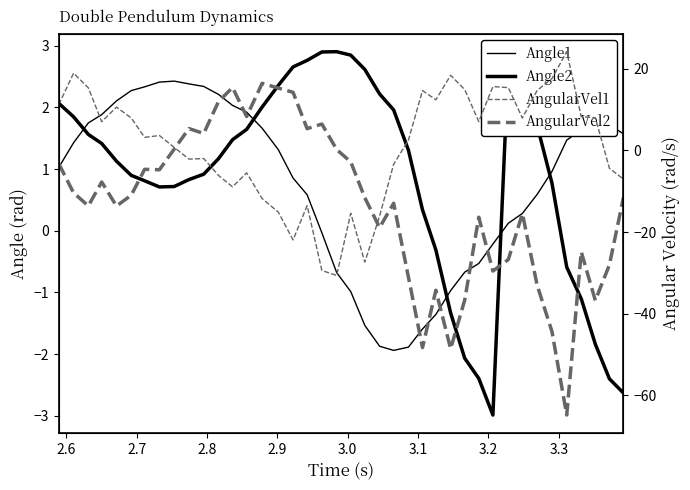

What is the difference between the maximum and minimum values in the AngularVel1 series?

54.9